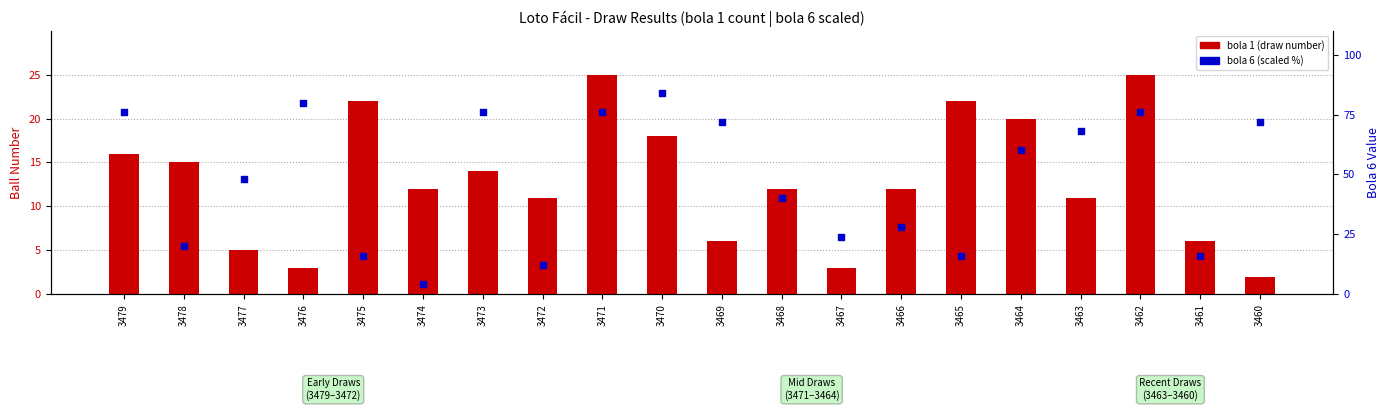

At which category is the sum across all series the highest?

3470